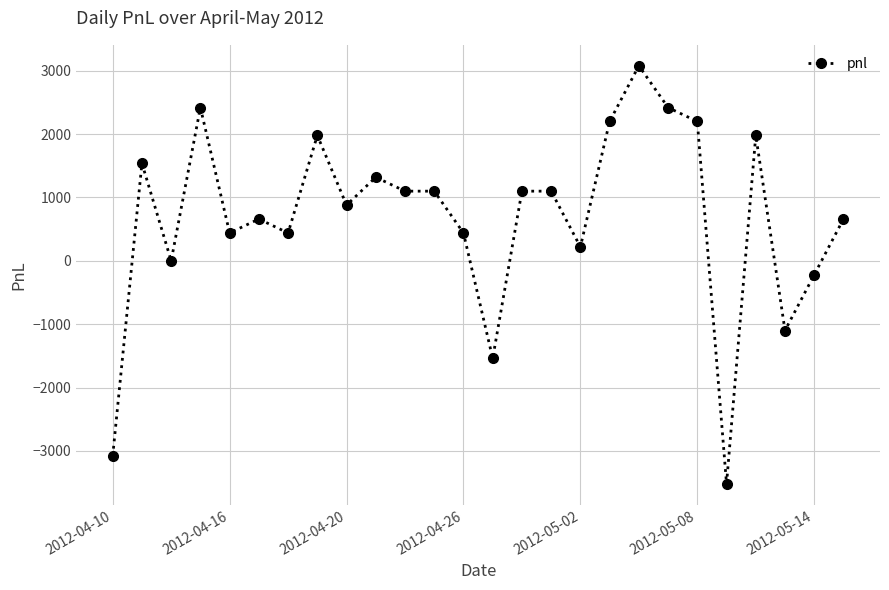

How many series are shown in this chart?

1